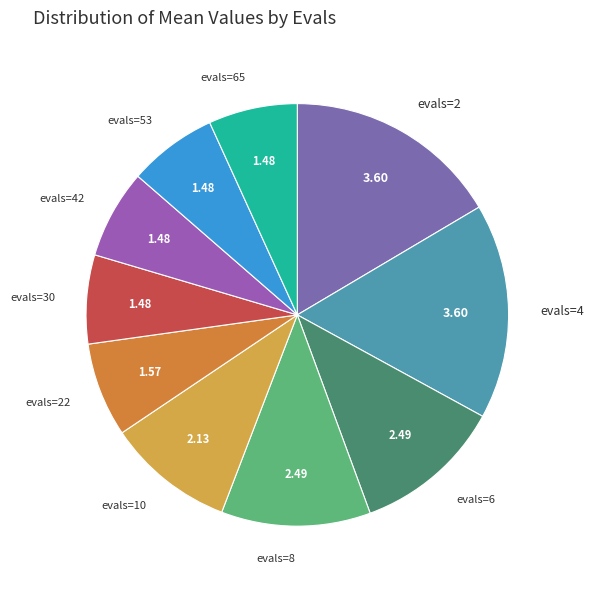

The evals=6 slice represents 11% of the pie. True or false?

True